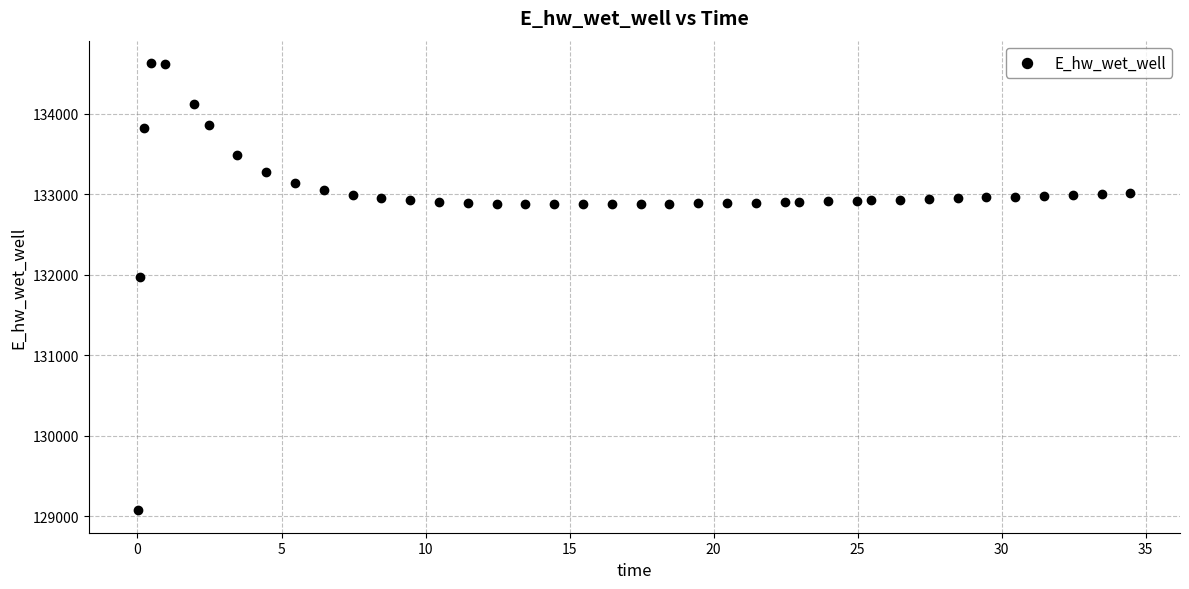

What Y value in the scatter plot is closest to 131849?

131970.0